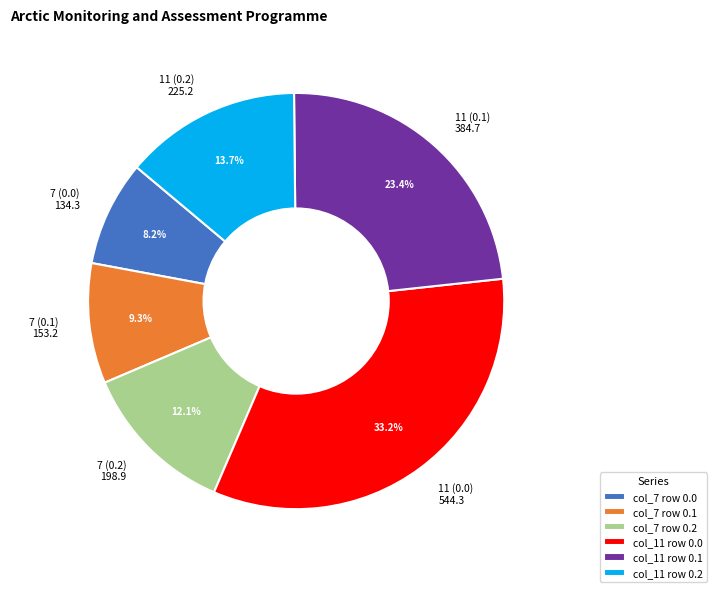

What portion of the pie excludes 11 (0.1) 384.7?

76.6%